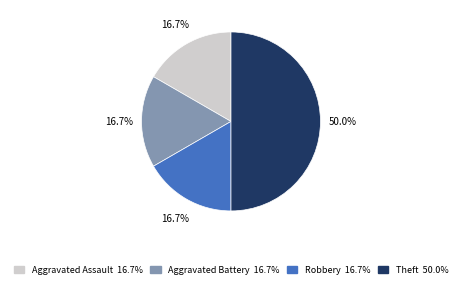

What is the ratio of the value at Aggravated Battery to the value at Theft?

0.3